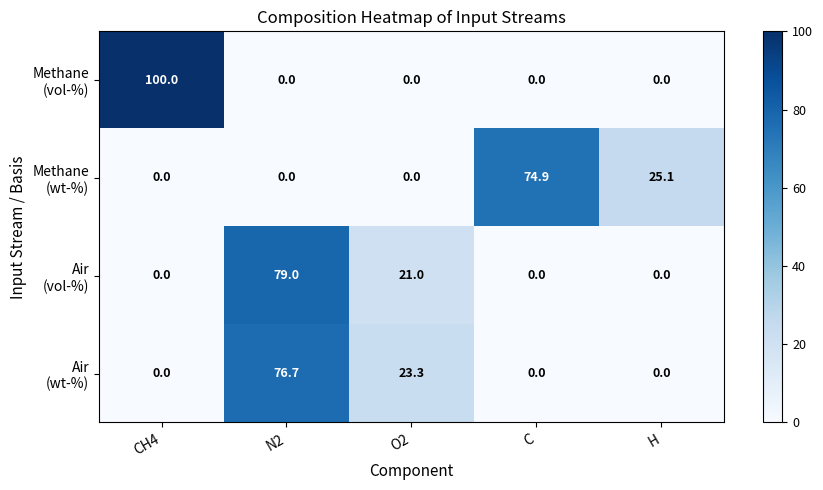

What is the spread (max minus min) of values at C?

74.9